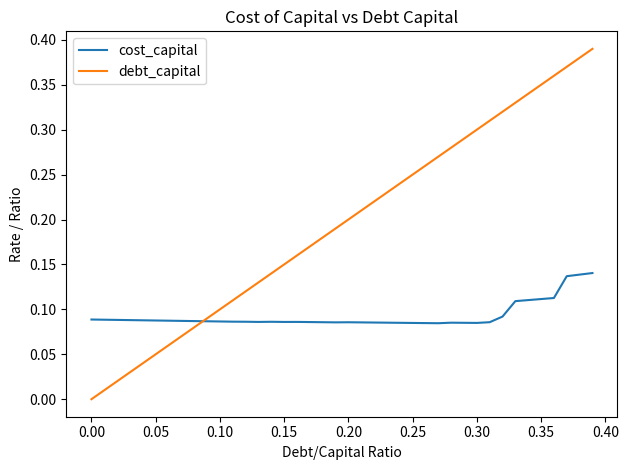

Which series has the largest total across all categories?

debt_capital